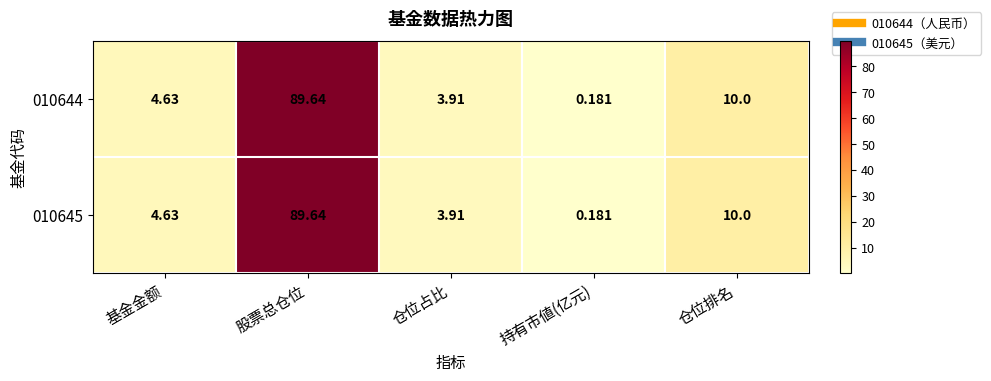

Which label corresponds to the smallest value in the chart?

持有市値(亿元)